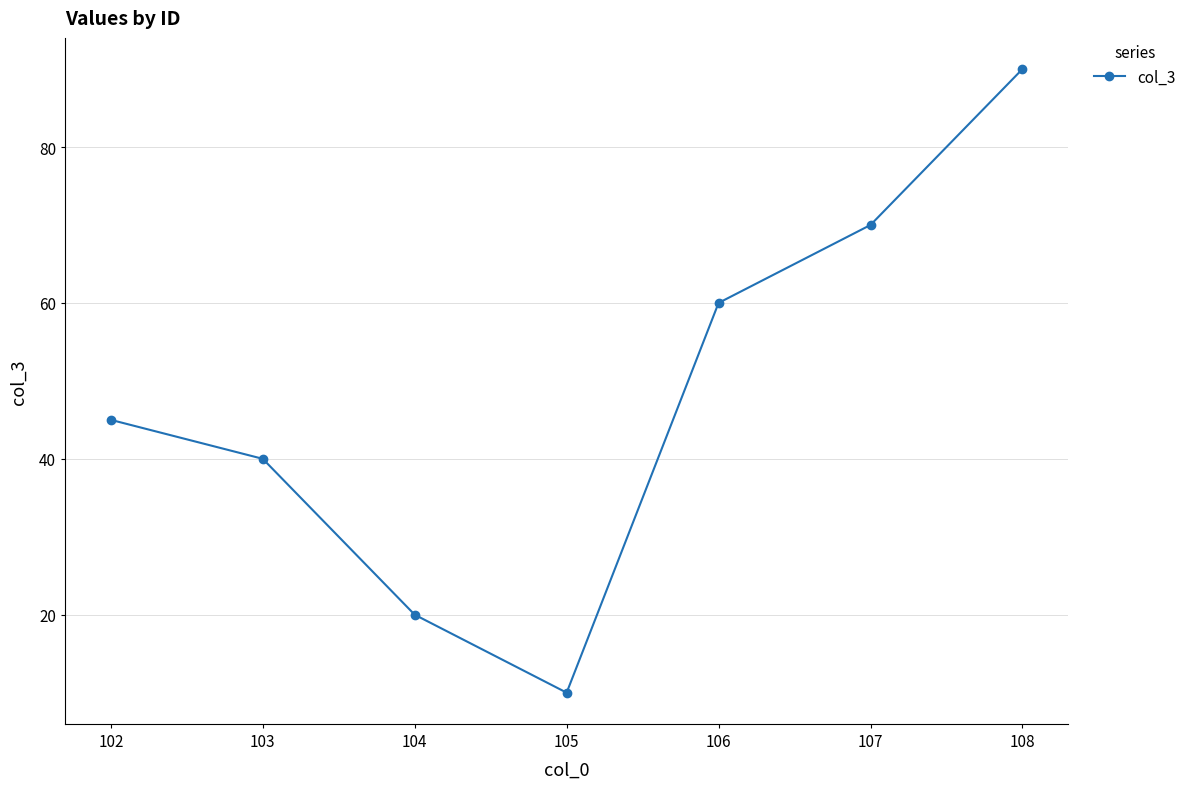

True or false: the data shows 20 at 104.

True